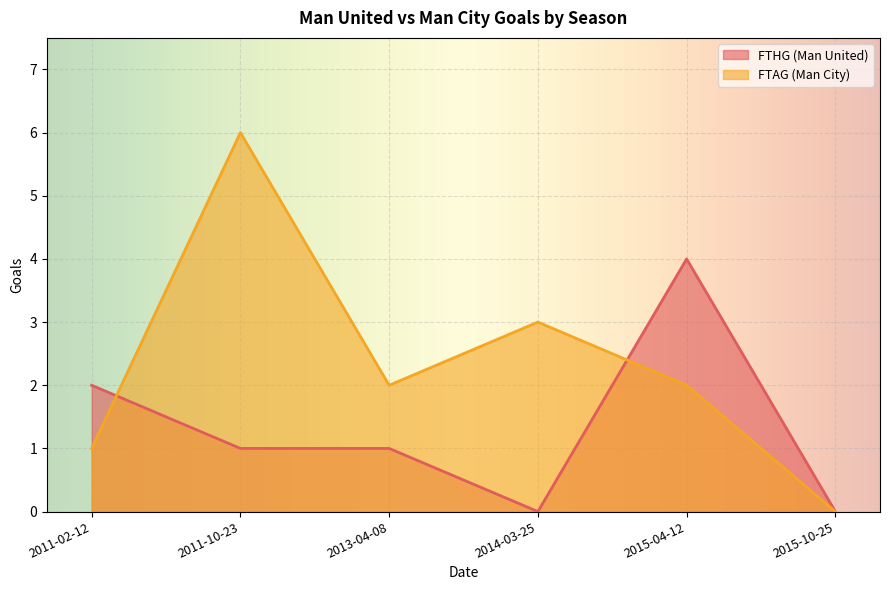

Rank the categories by FTAG (Man City) value from lowest to highest.

2015-10-25, 2011-02-12, 2013-04-08, 2015-04-12, 2014-03-25, 2011-10-23